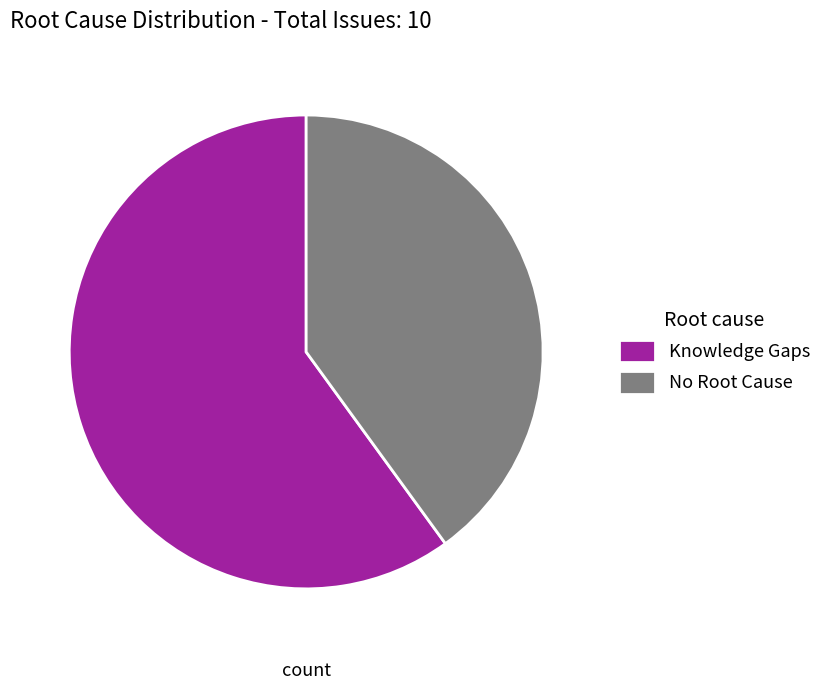

Rank the categories by value from lowest to highest.

No Root Cause, Knowledge Gaps